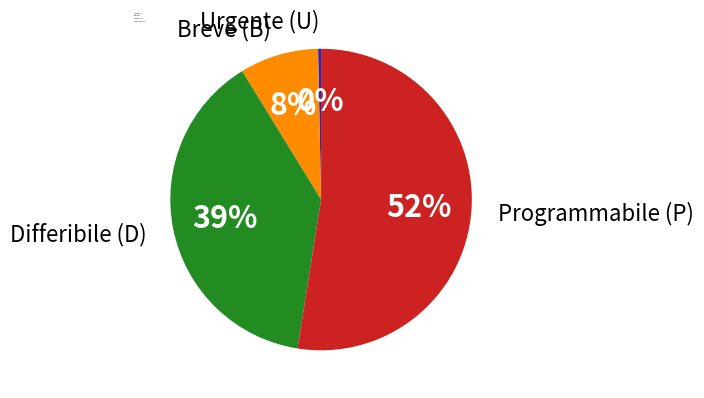

Is there a majority slice in this chart?

Yes